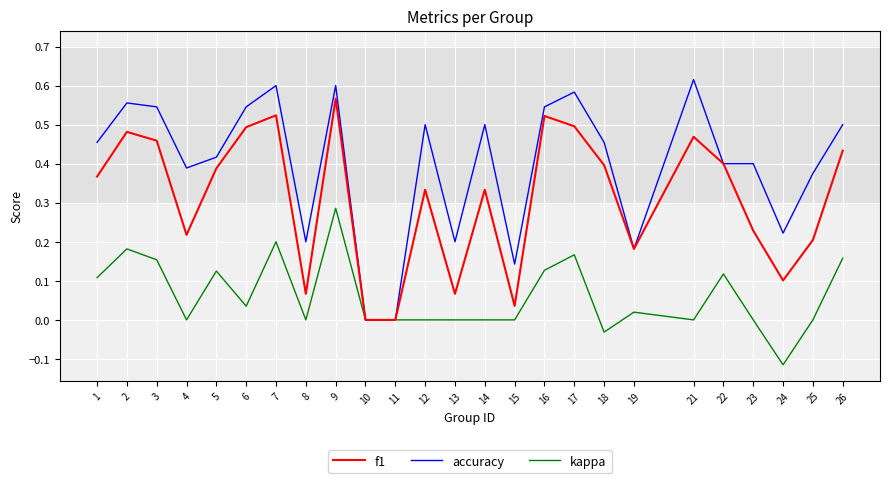

Which series has the largest range (max minus min)?

accuracy